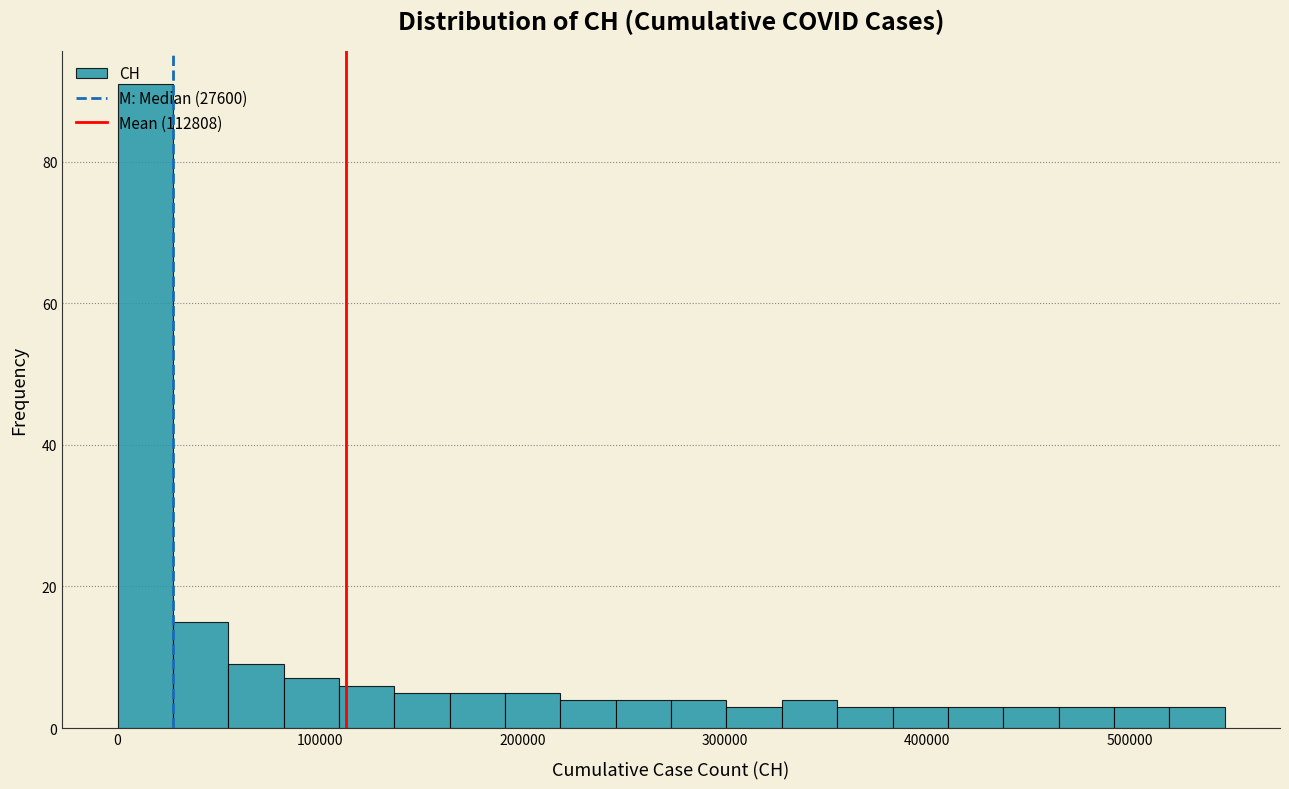

Read against the x-axis, roughly where is the centre of the tallest bar?

10000